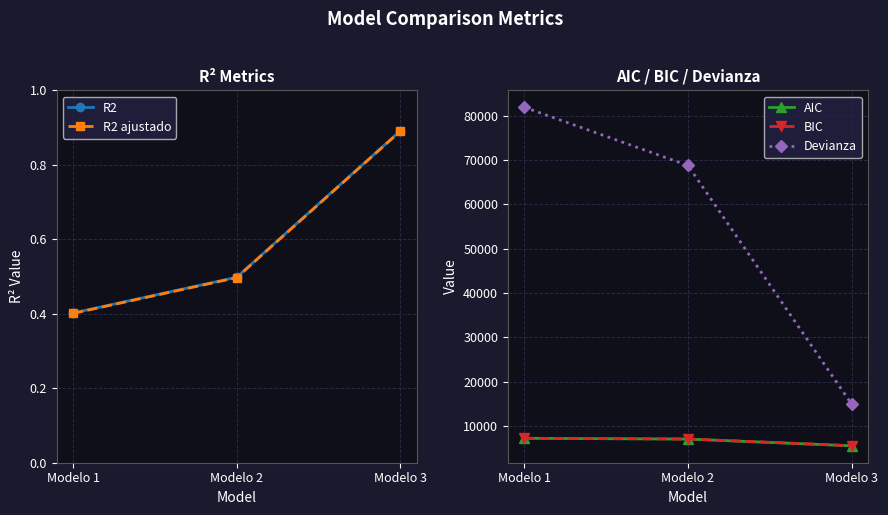

At how many categories does at least one series exceed 10460?

3